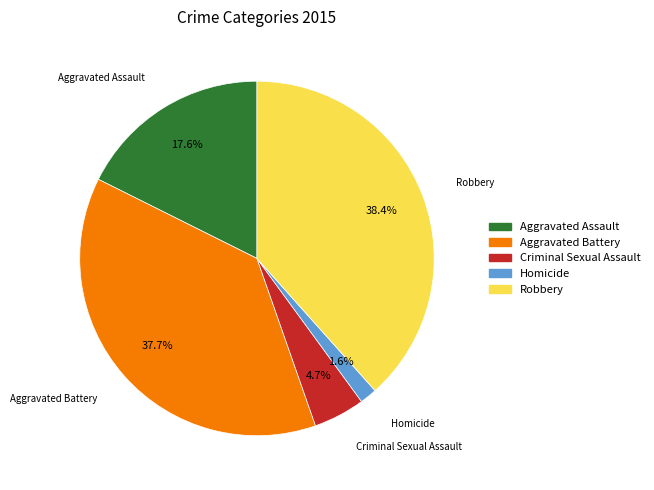

Rank the categories by value from lowest to highest.

Homicide, Criminal Sexual Assault, Aggravated Assault, Aggravated Battery, Robbery